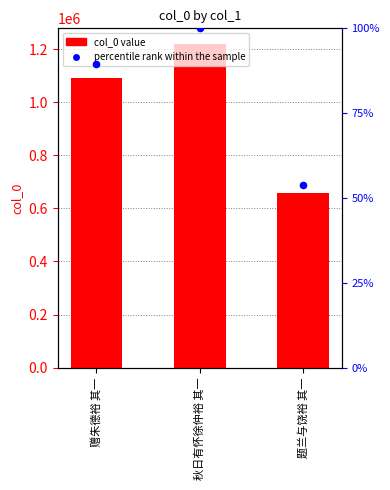

At which category is the sum across all series the highest?

秋日有怀徐仲裕 其一